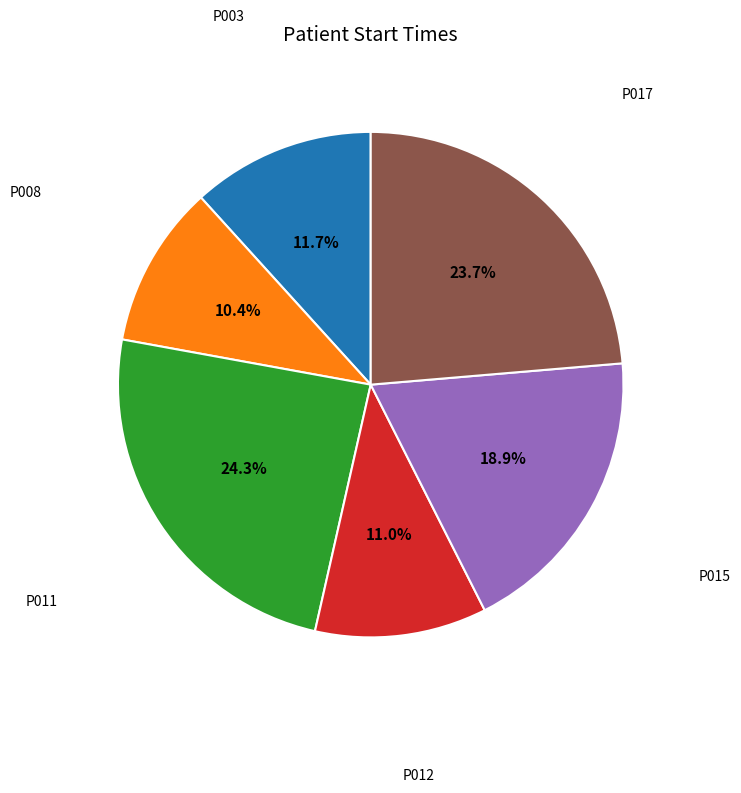

To the nearest percent, what is the average slice percentage?

17%